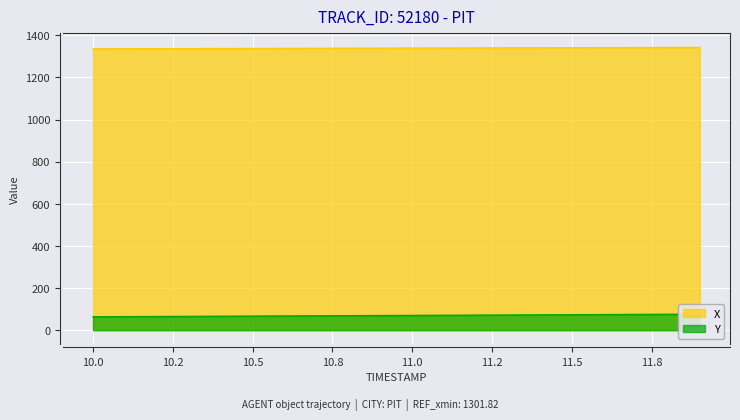

Which series has the widest spread of values?

Y